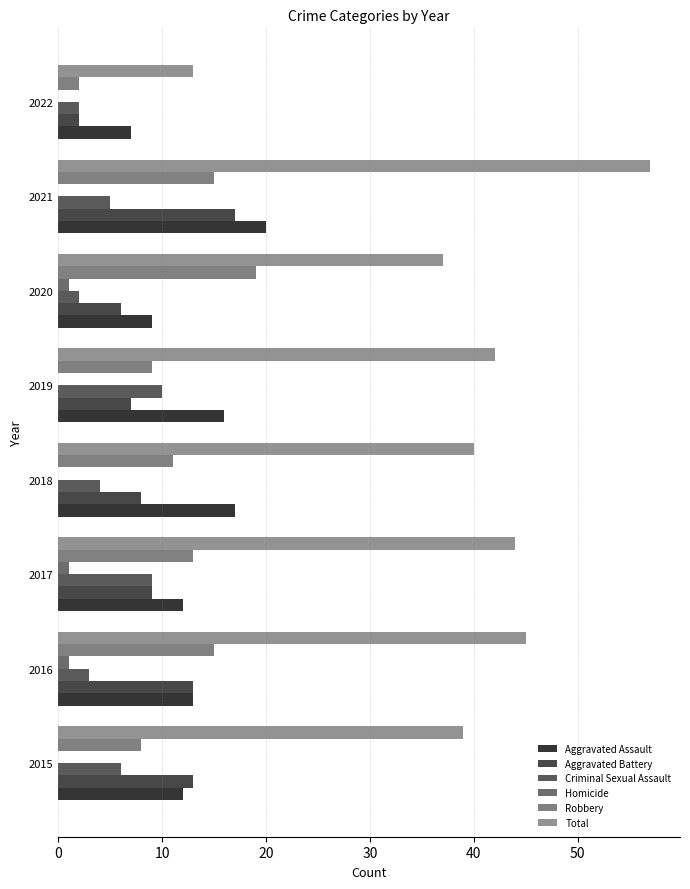

What is the maximum value shown in the chart?

57